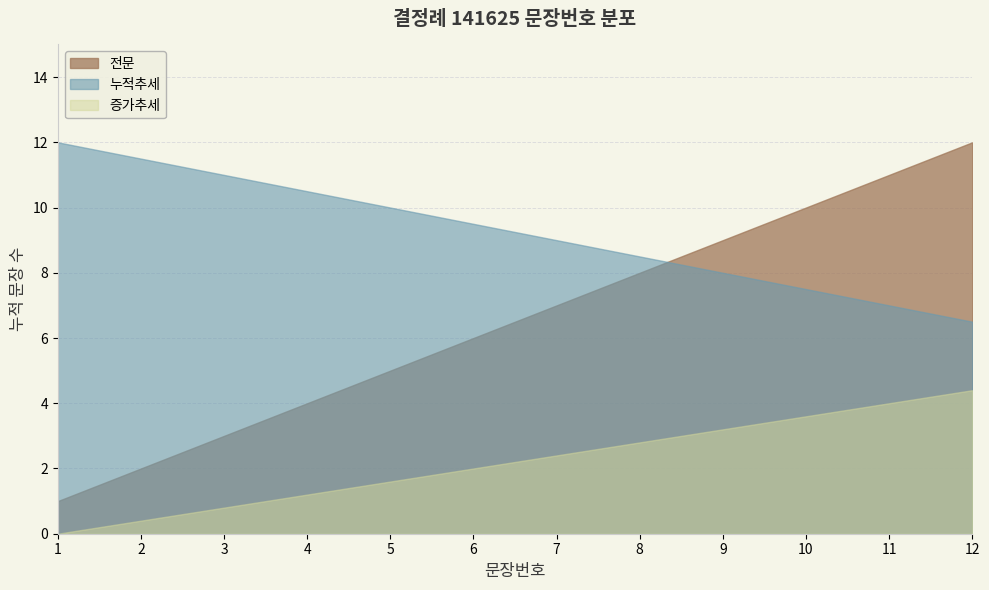

What is the change in value from 10 to 12?

+2